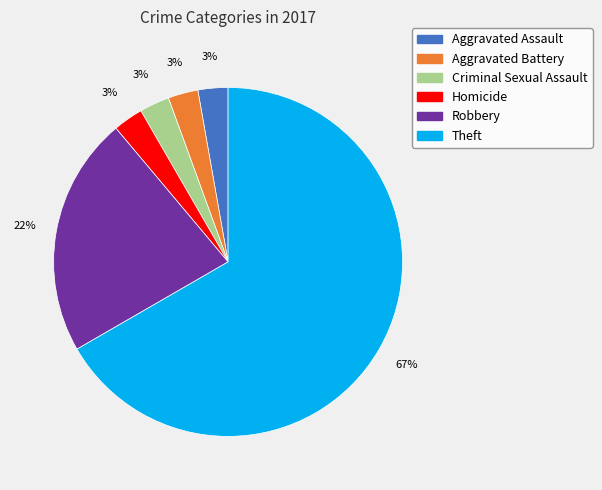

Is there a majority slice in this chart?

Yes